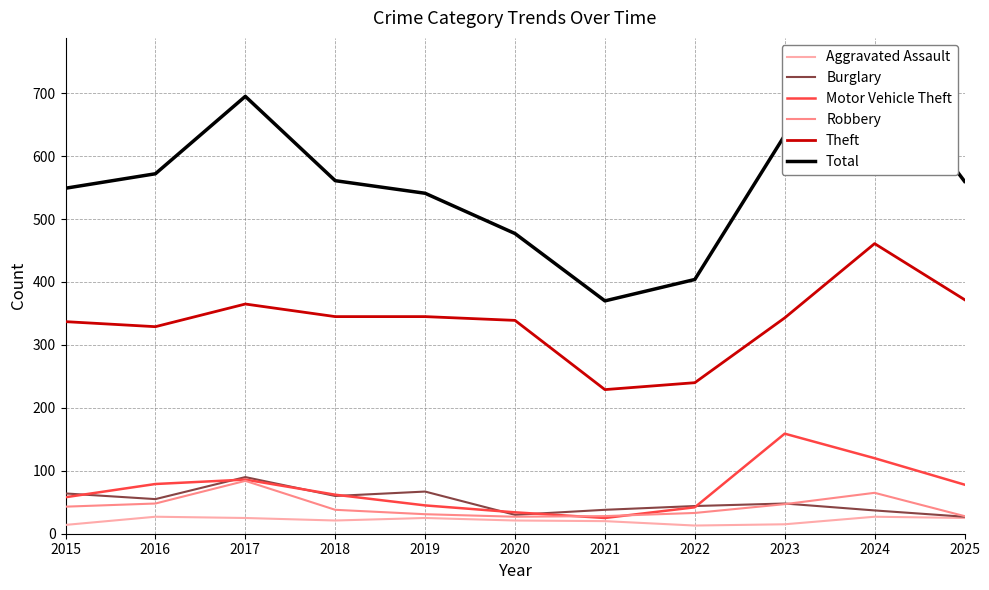

What is the difference between the maximum and second lowest values in the Total series?

347